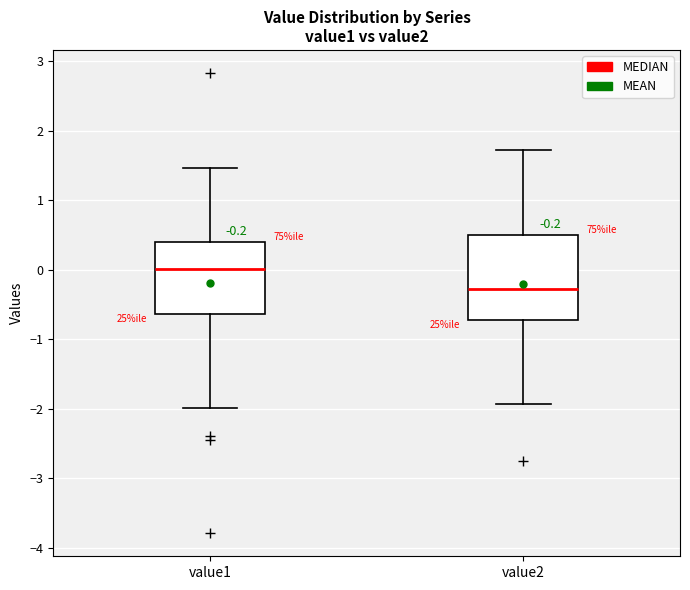

Which box's median line is the highest?

value1